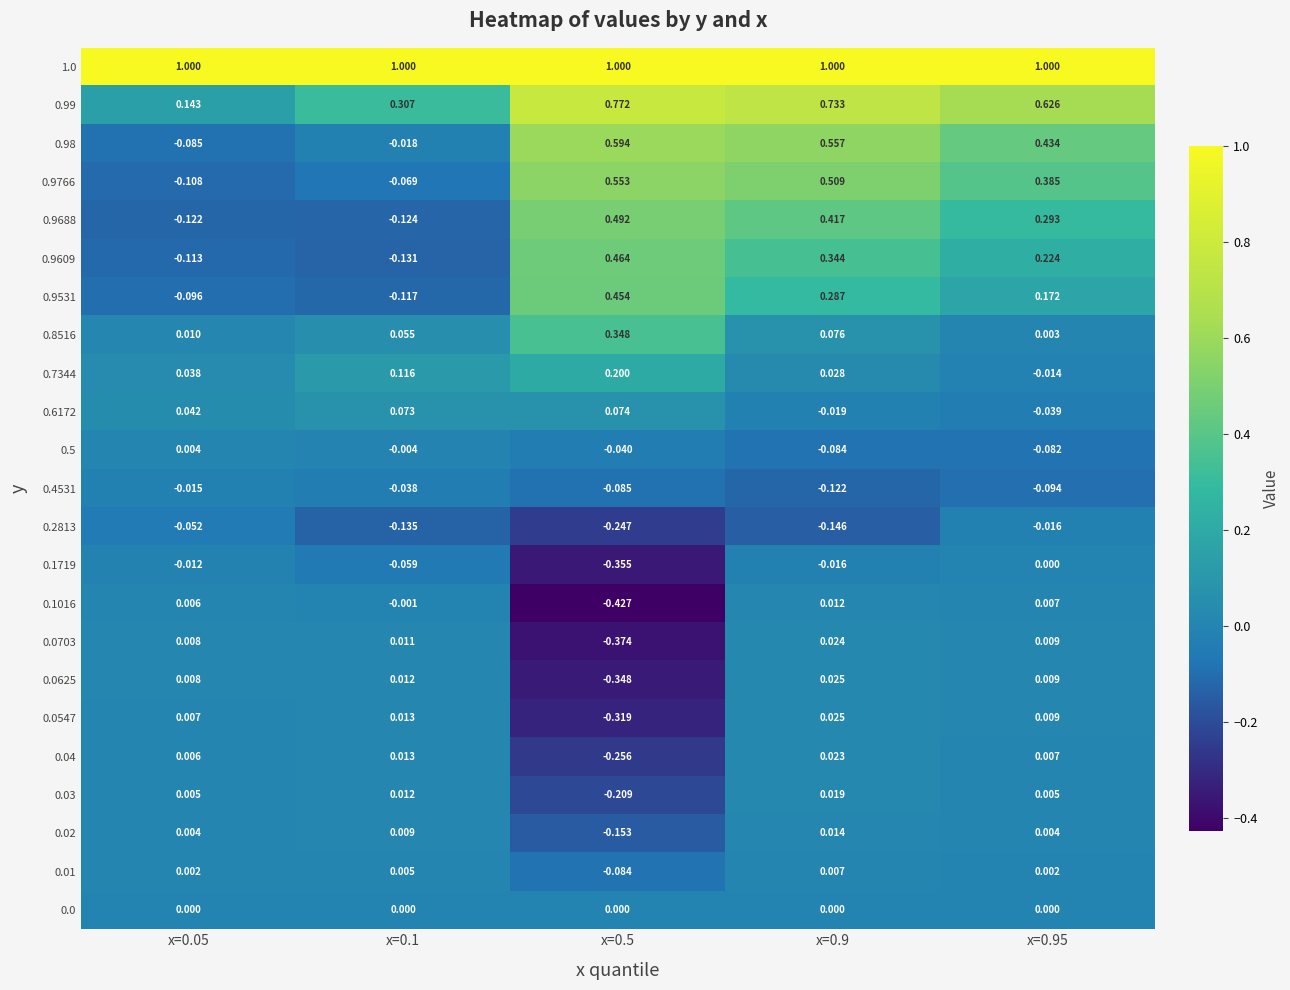

Is the value of 0.9766 at x=0.5 greater than the value of 0.5 at x=0.9?

Yes